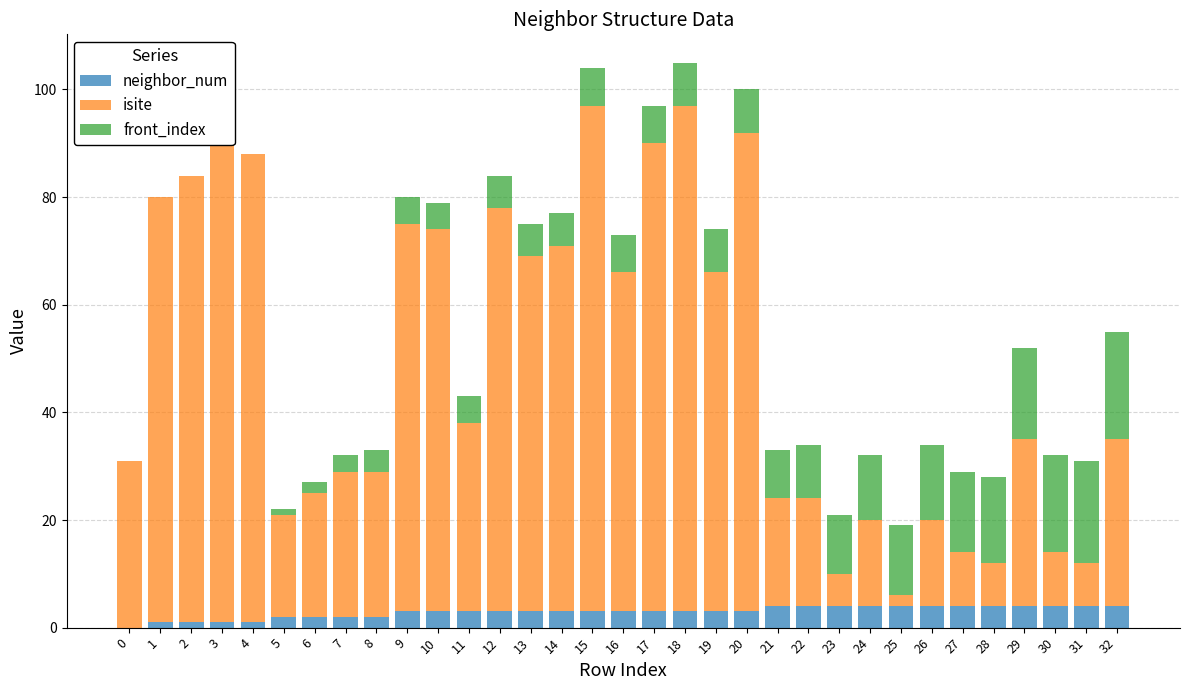

Reading left to right, transcribe all the data shown in this chart.

neighbor_num: 0=0	1=1	2=1	3=1	4=1	5=2	6=2	7=2	8=2	9=3	10=3	11=3	12=3	13=3	14=3	15=3	16=3	17=3	18=3	19=3	20=3	21=4	22=4	23=4	24=4	25=4	26=4	27=4	28=4	29=4	30=4	31=4	32=4
isite: 0=31	1=79	2=83	3=89	4=87	5=19	6=23	7=27	8=27	9=72	10=71	11=35	12=75	13=66	14=68	15=94	16=63	17=87	18=94	19=63	20=89	21=20	22=20	23=6	24=16	25=2	26=16	27=10	28=8	29=31	30=10	31=8	32=31
front_index: 0=0	1=0	2=0	3=0	4=0	5=1	6=2	7=3	8=4	9=5	10=5	11=5	12=6	13=6	14=6	15=7	16=7	17=7	18=8	19=8	20=8	21=9	22=10	23=11	24=12	25=13	26=14	27=15	28=16	29=17	30=18	31=19	32=20